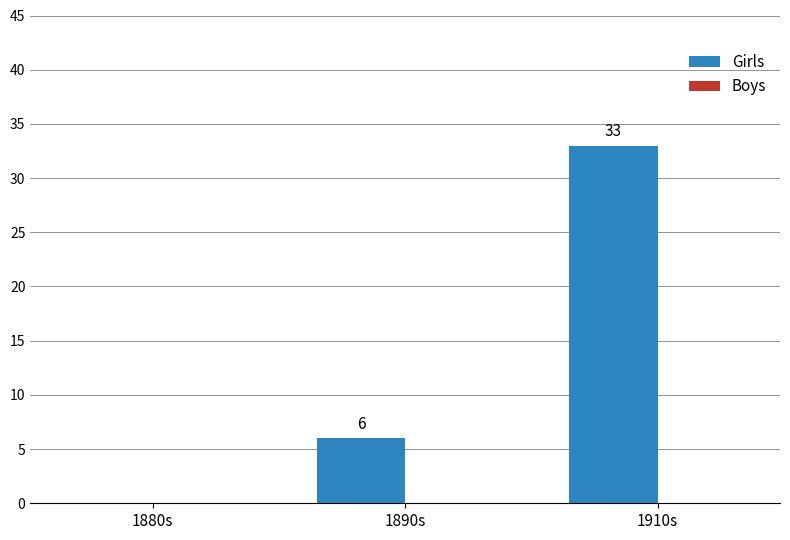

What is the sum of all values?

39